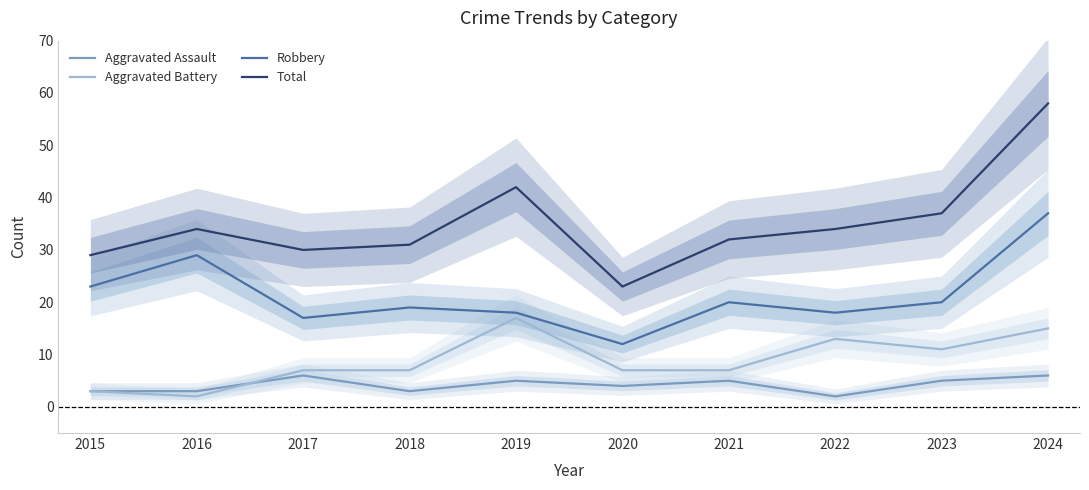

List the labels in order of Total value, largest first.

2024, 2019, 2023, 2016, 2022, 2021, 2018, 2017, 2015, 2020